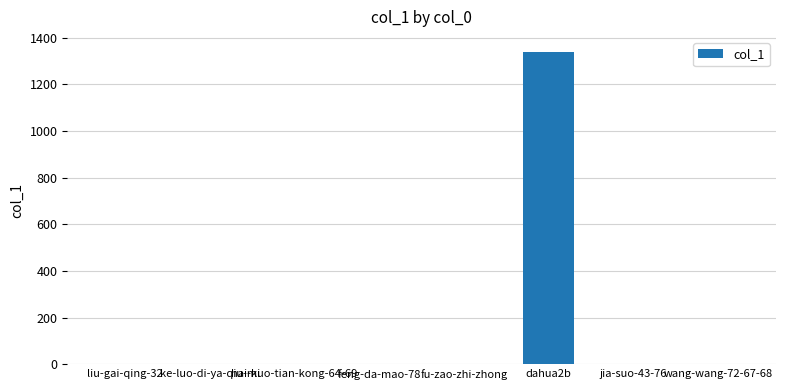

The value at fu-zao-zhi-zhong is 532. True or false?

False